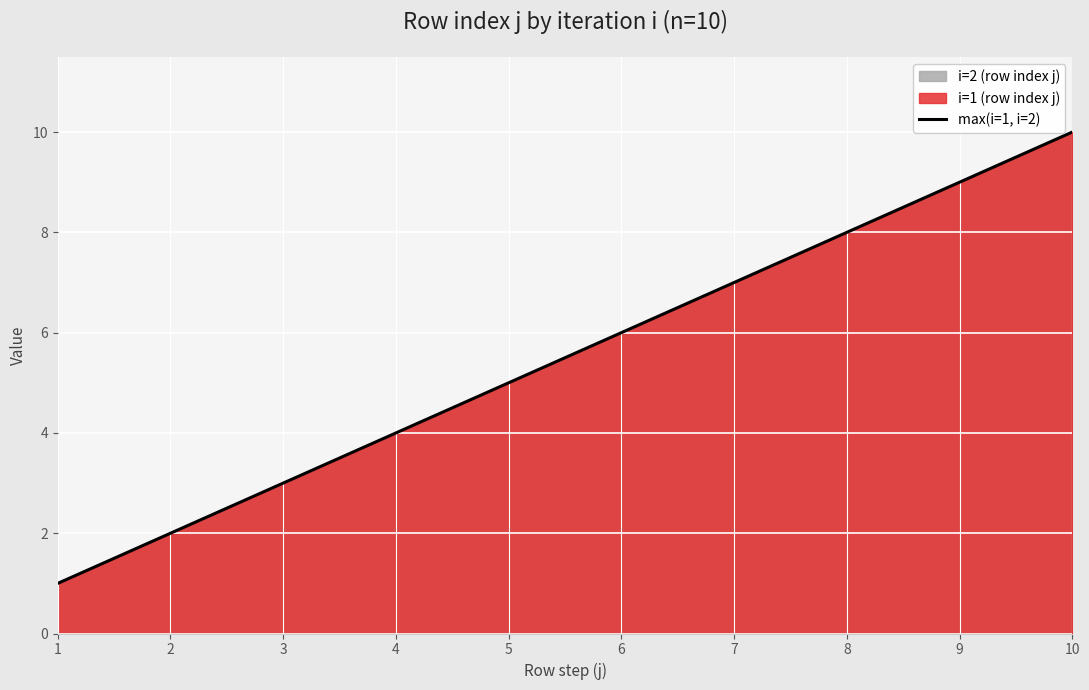

How many lines are shown in the chart?

1